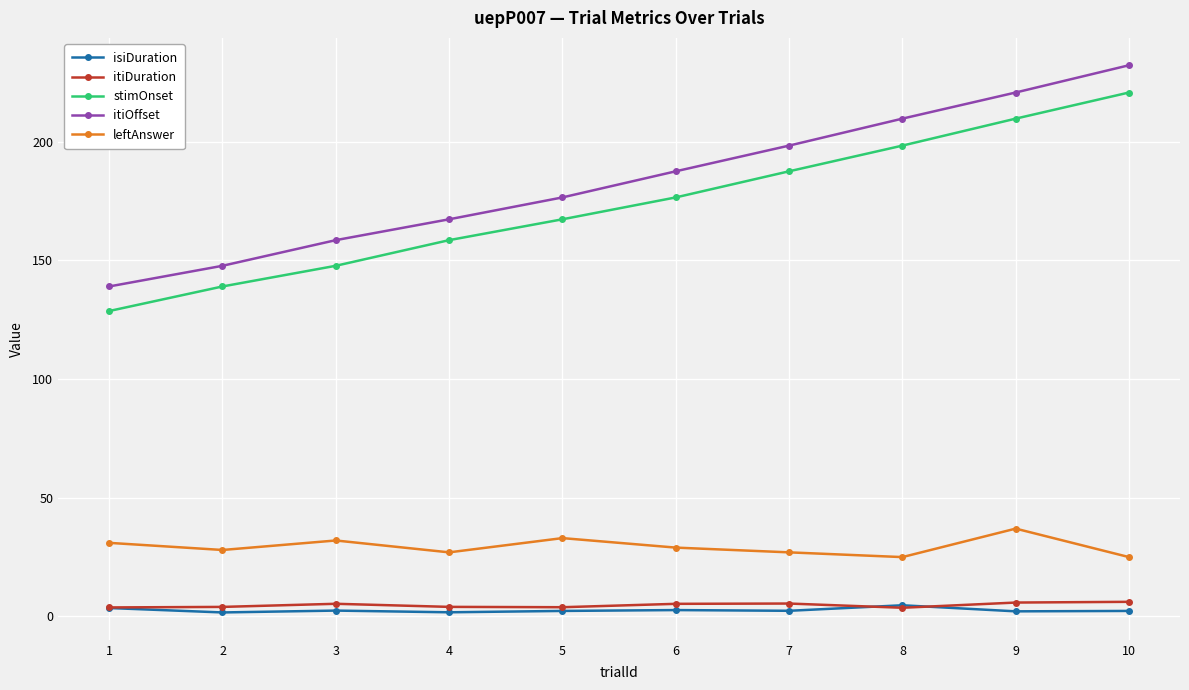

Does the chart have visible grid lines?

Yes